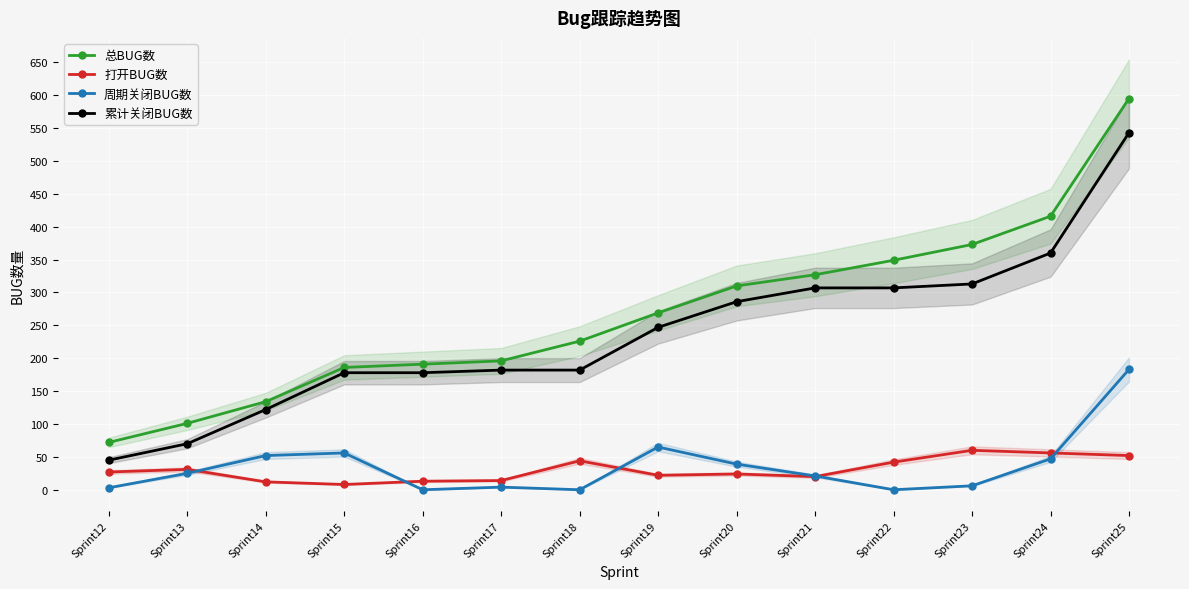

At which label does 周期关闭BUG数 first exceed 25?

Sprint14